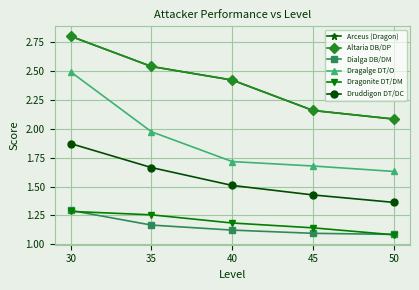

What is the value of the Druddigon DT/DC point at the 5th from the left?

1.4